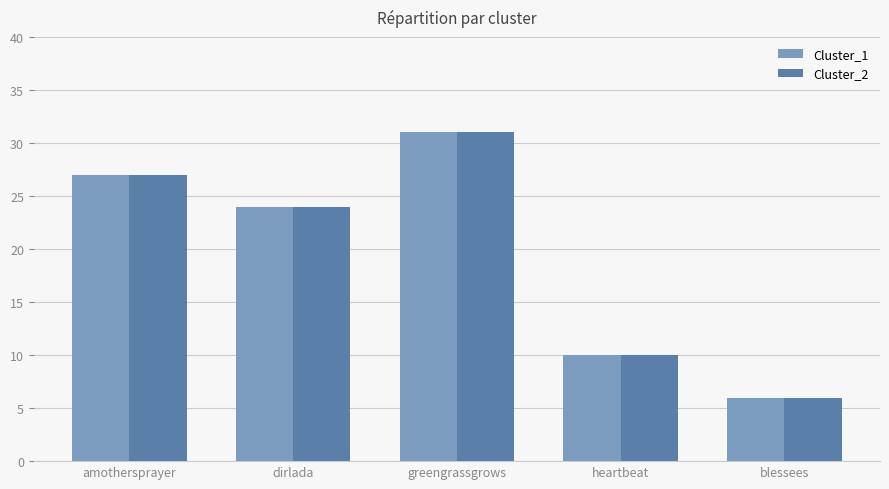

Which category has the lowest value in the Cluster_2 series?

blessees